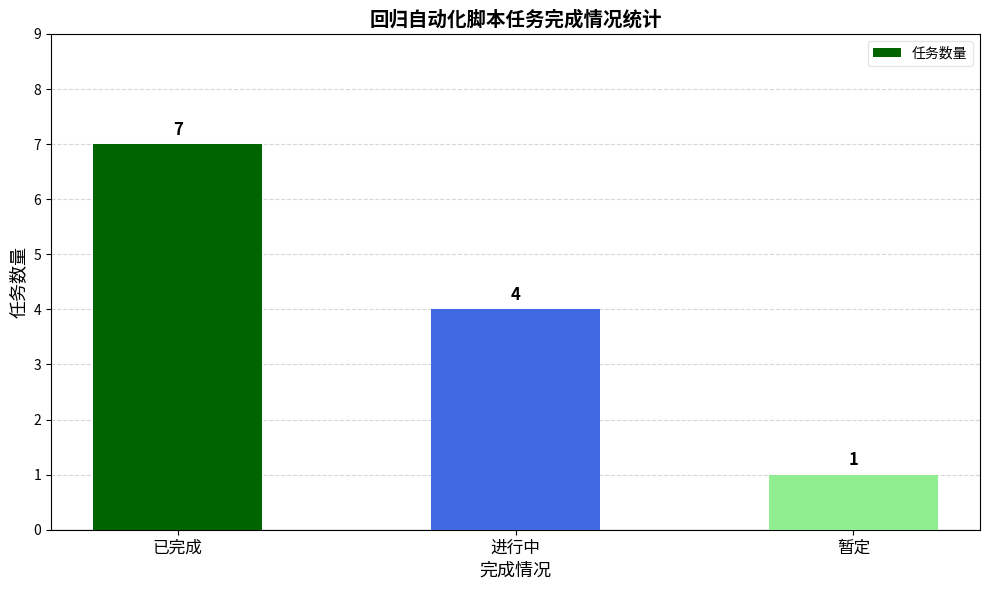

Are the bars horizontal?

No